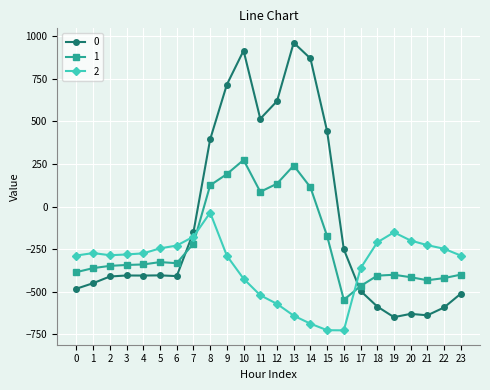

Rank the series by their average value, from highest to lowest.

0, 1, 2